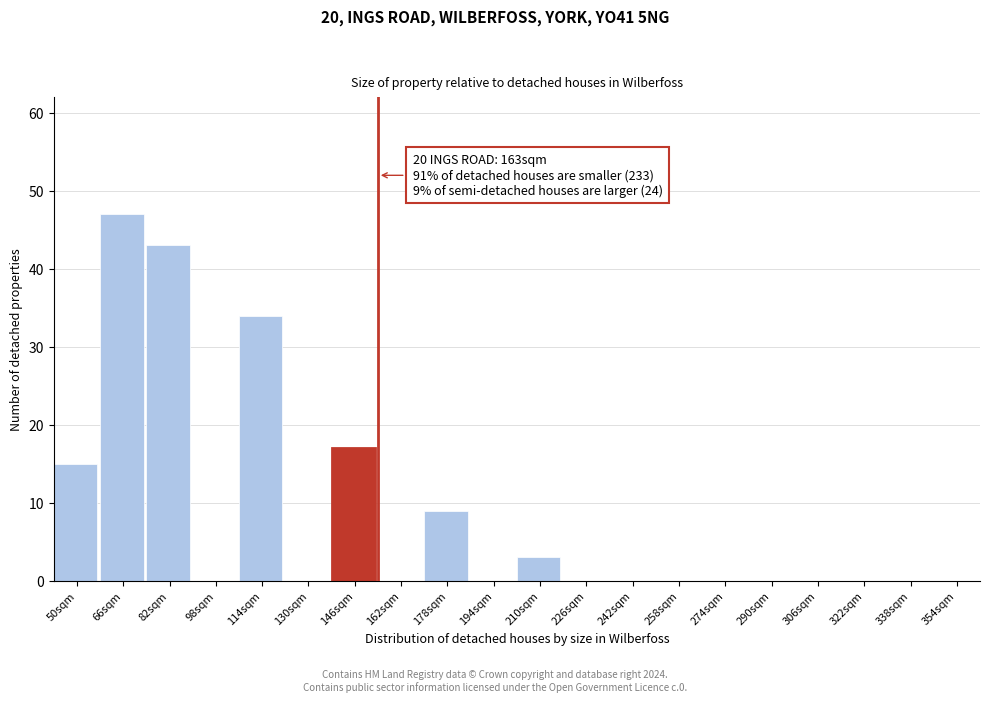

Reading right to left, what are all the values shown in this chart?

354sqm=0	338sqm=0	322sqm=0	306sqm=0	290sqm=0	274sqm=0	258sqm=0	242sqm=0	226sqm=0	210sqm=3	194sqm=0	178sqm=9	162sqm=0	146sqm=17	130sqm=0	114sqm=34	98sqm=0	82sqm=43	66sqm=47	50sqm=15